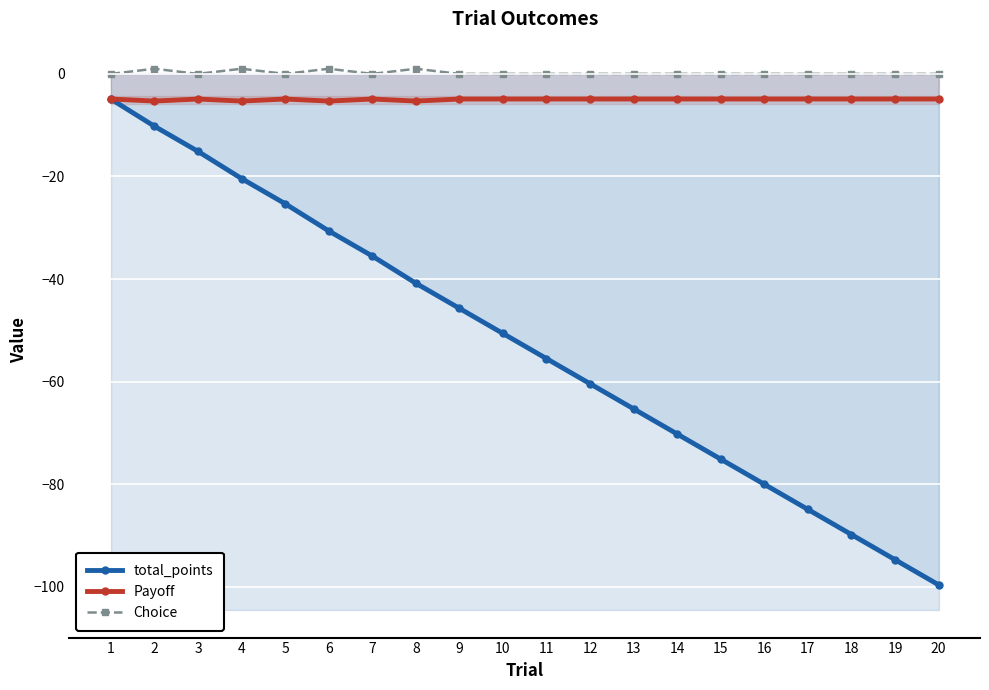

At which category does the chart reach its peak across all series?

2